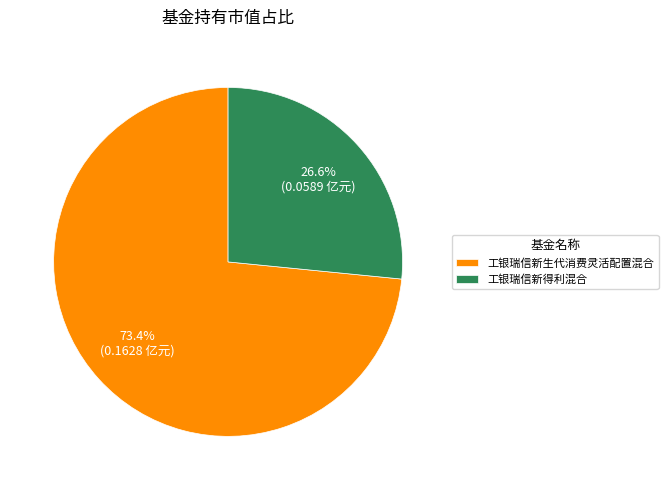

What percentage is the 工银瑞信新得利混合 slice, to the nearest percent?

27%